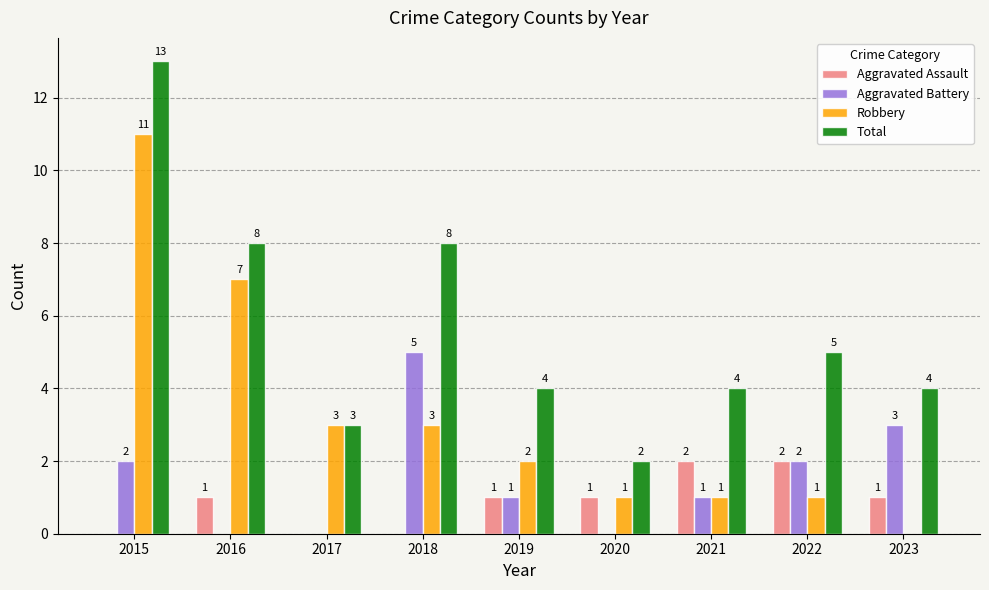

What is the spread (max minus min) of values at 2018?

8